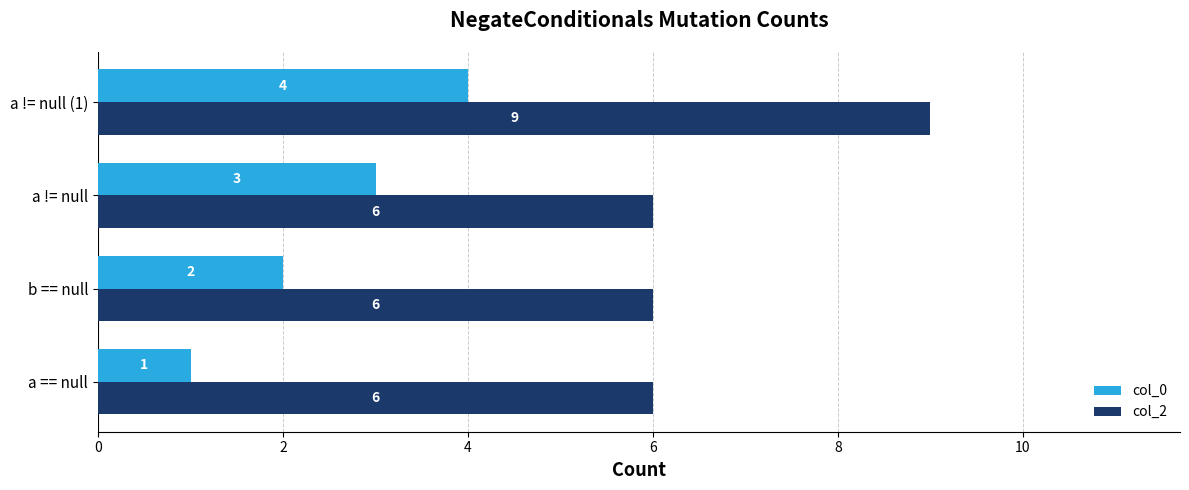

What is the difference between the highest and lowest values at a != null (1)?

5